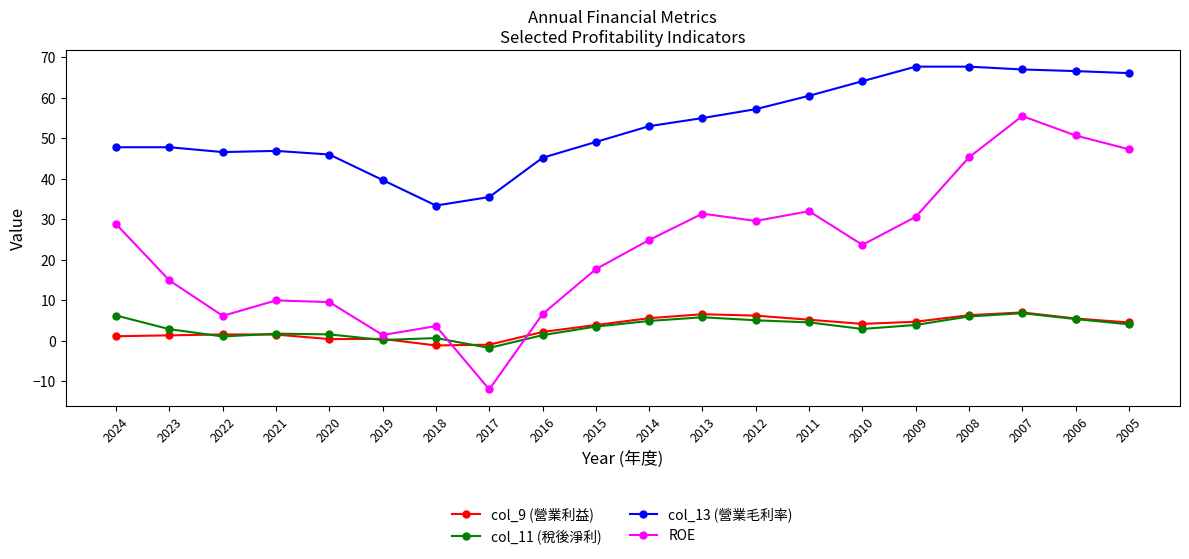

What are all the series names shown in the legend?

col_9 (營業利益), col_11 (稅後淨利), col_13 (營業毛利率), ROE